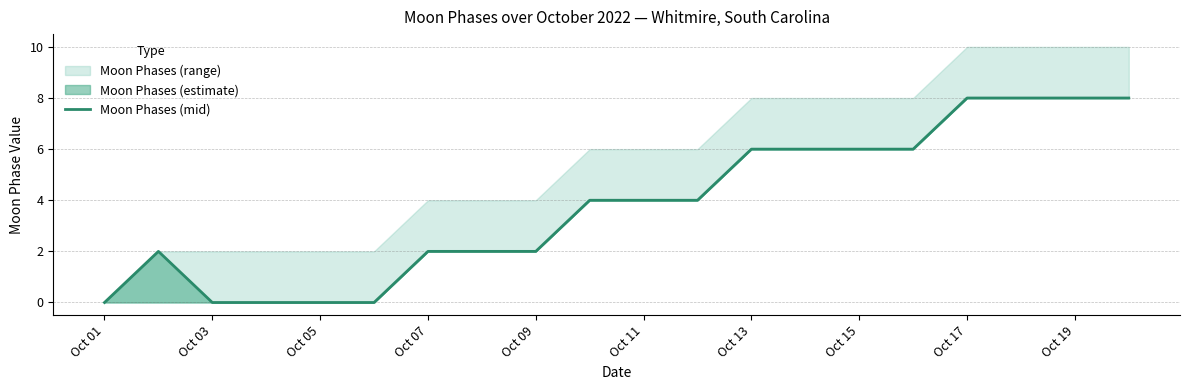

True or false: the data shows 3 at Oct 13.

False